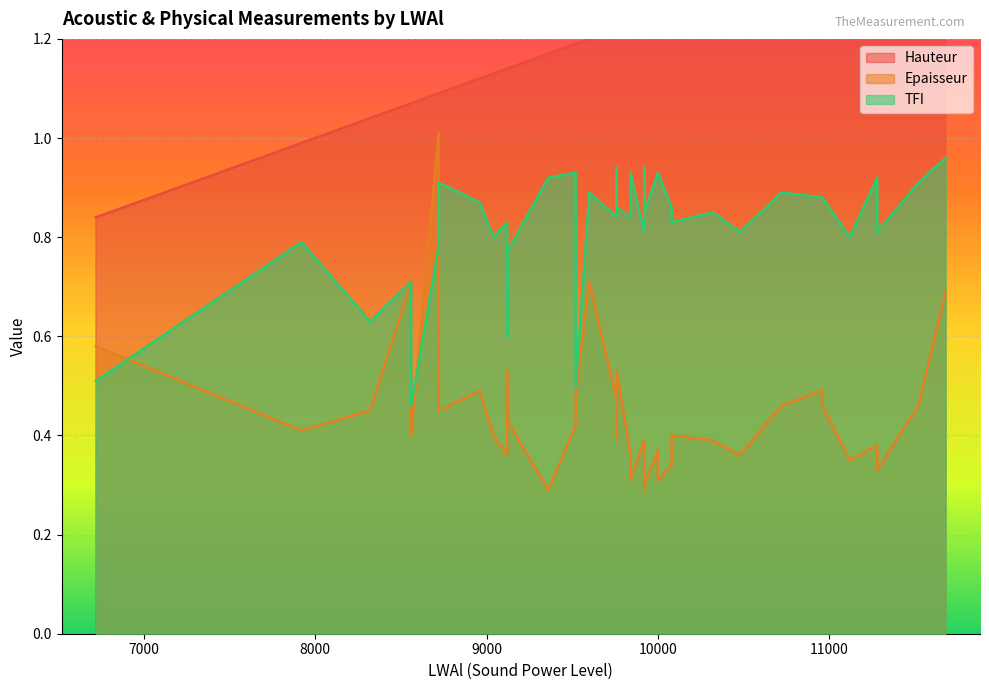

Where is TFI nearest to the value 0?

8560